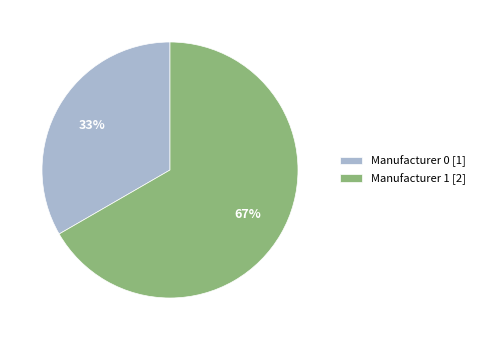

Which has a higher value, Manufacturer 0 [1] or Manufacturer 1 [2]?

Manufacturer 1 [2]